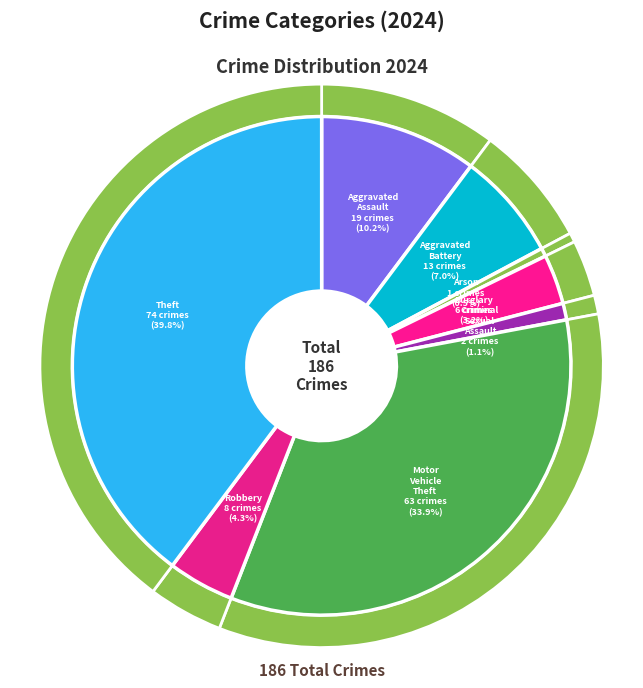

Is there any slice that represents more than half of the pie?

No